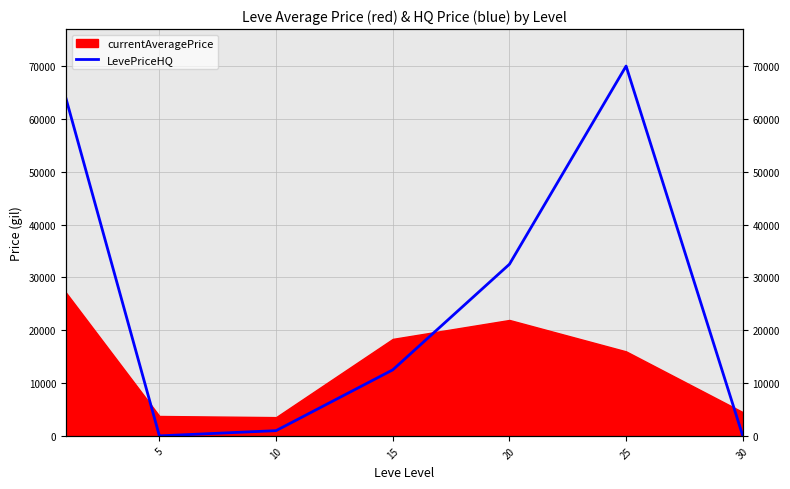

Does the chart display data point markers on the line(s)?

No